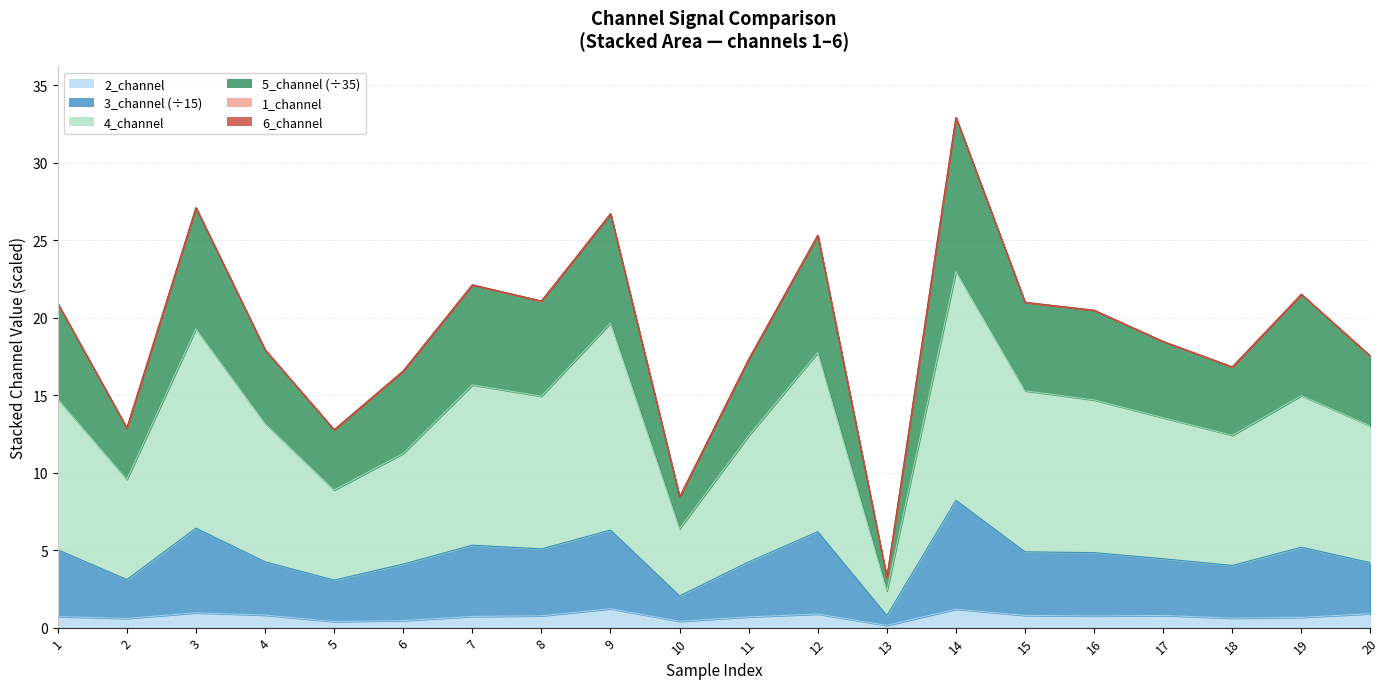

At which category is the sum across all series the highest?

14